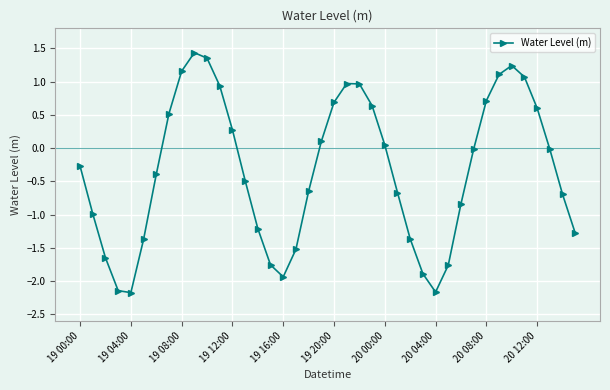

True or false: the data has more than 0 interior local peaks.

True